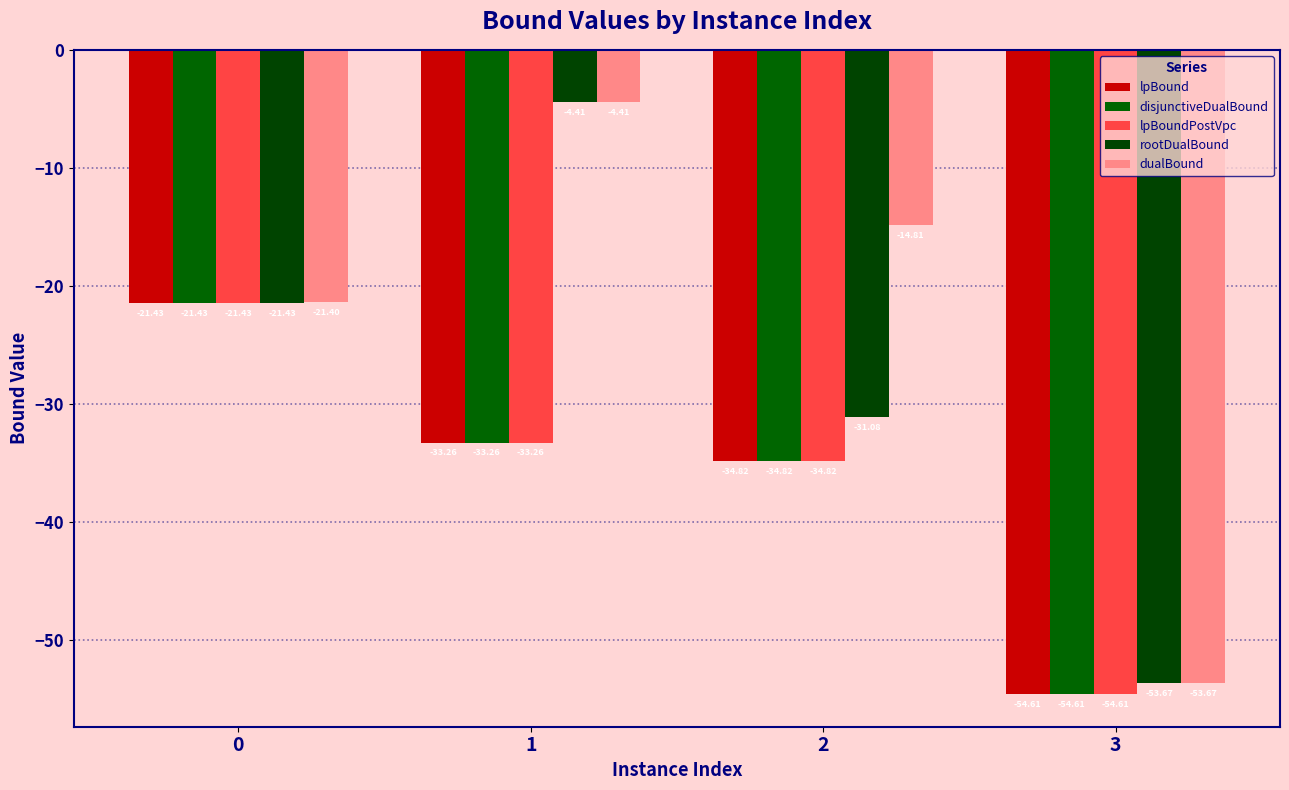

What is the difference between the lpBound values at 0 and 3?

33.2